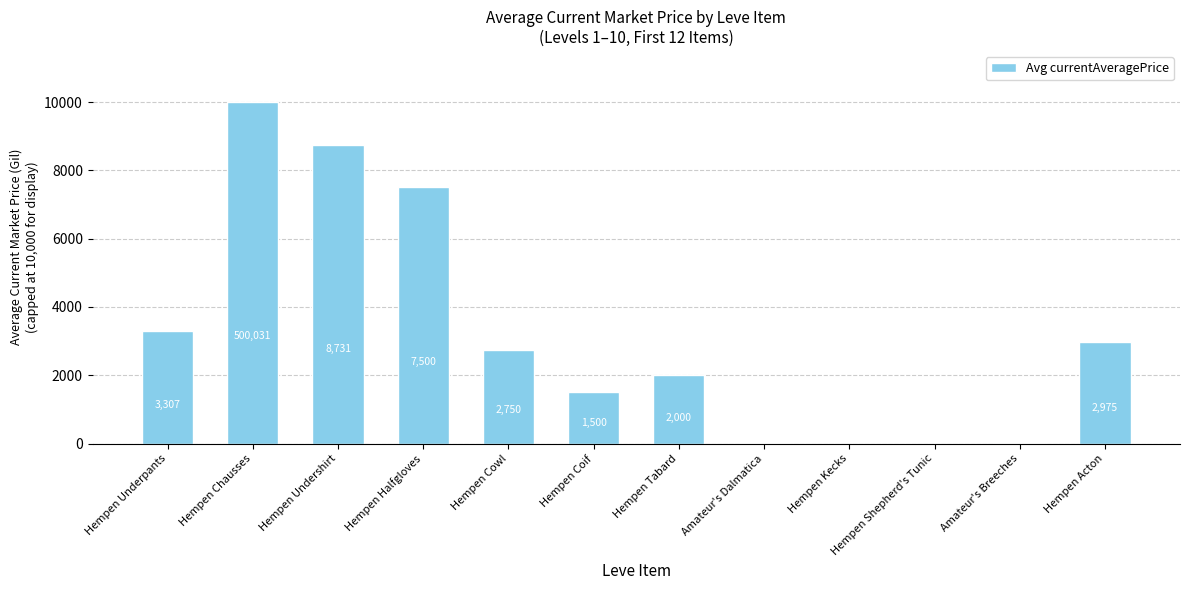

What is the change in value from Hempen Chausses to Amateur's Dalmatica?

-9994.0